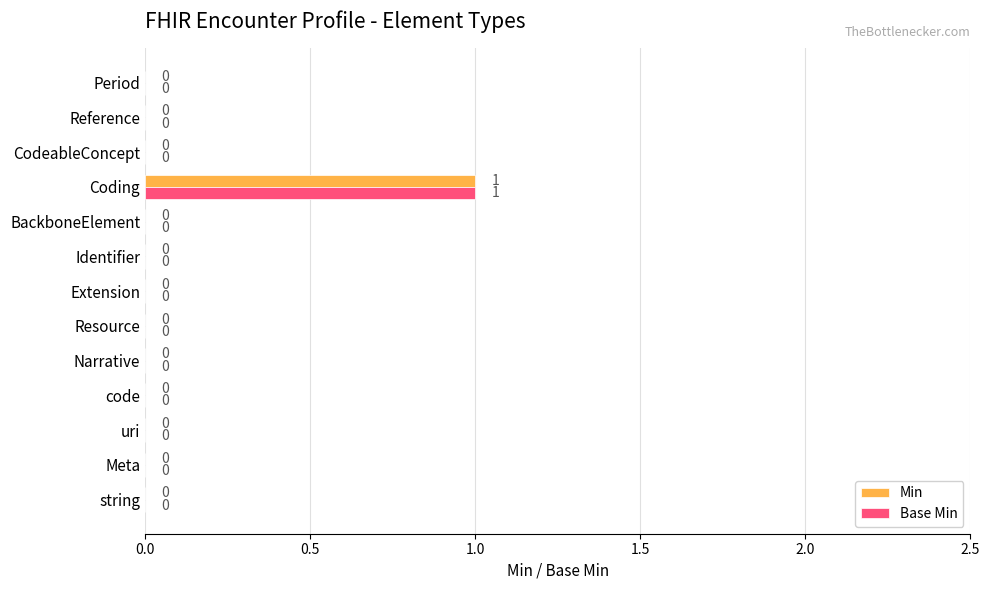

What is the maximum value shown in the chart?

1